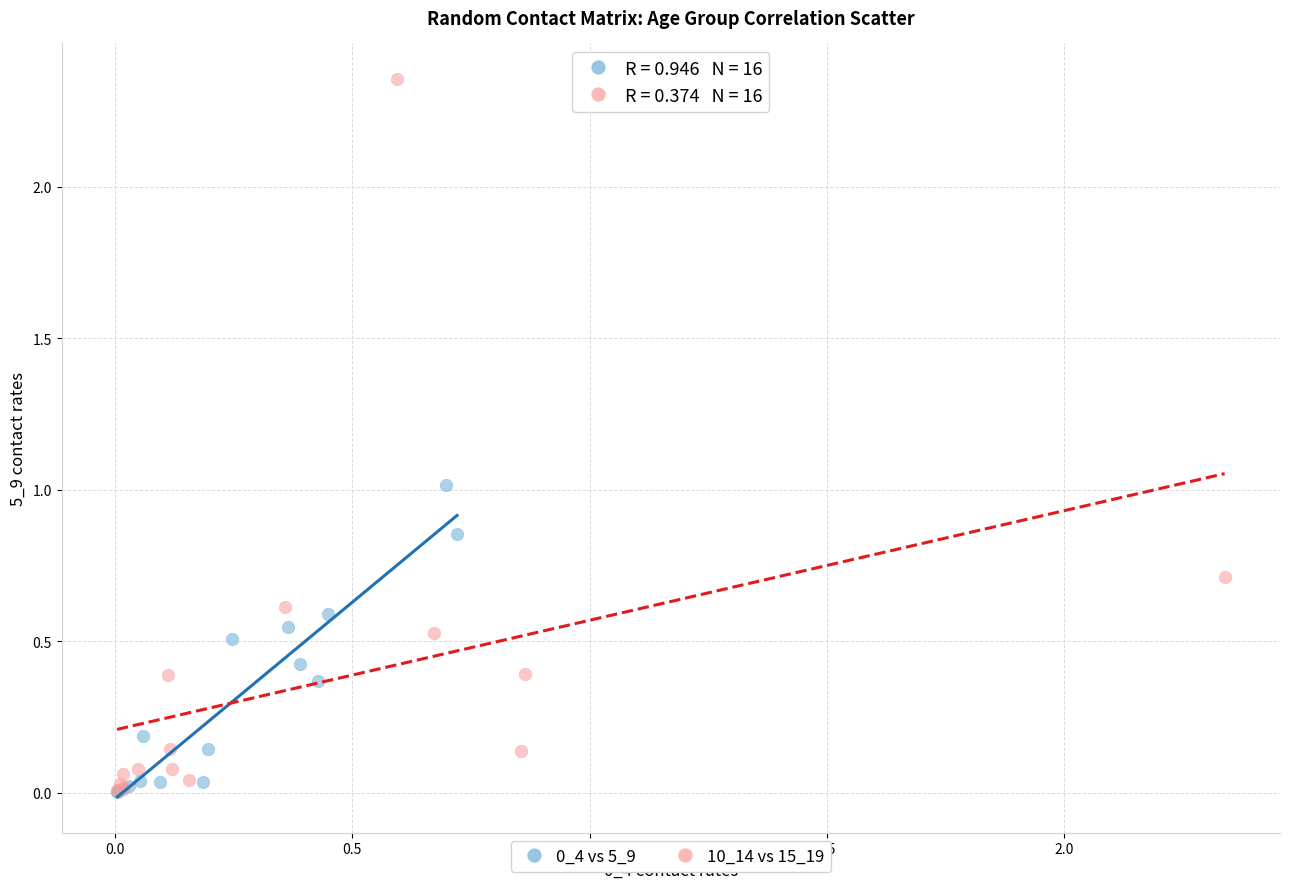

Which series has the widest spread of Y values?

10_14 vs 15_19